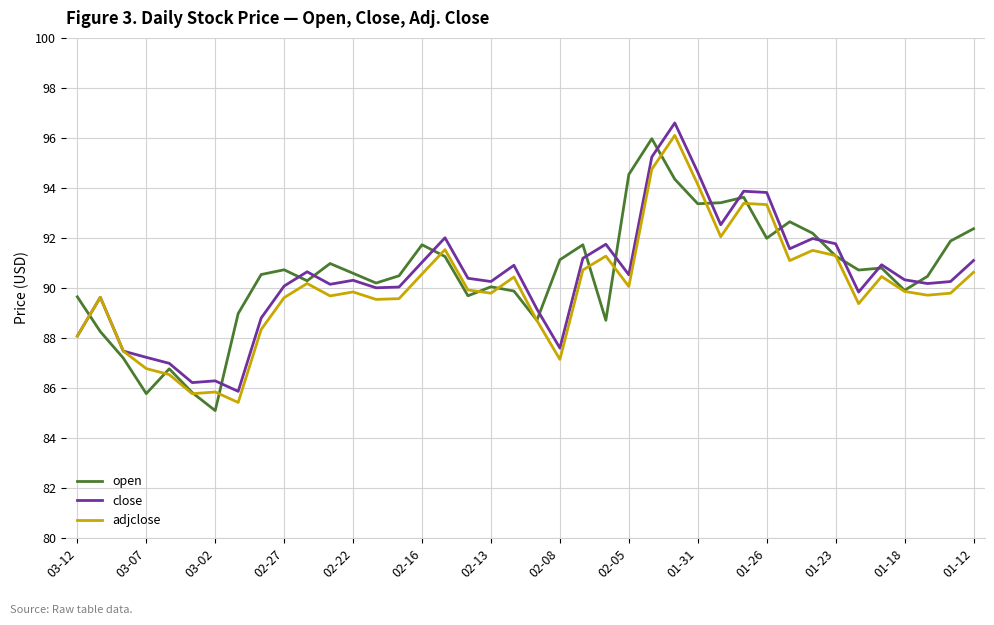

What is the lowest value of the open series?

85.1